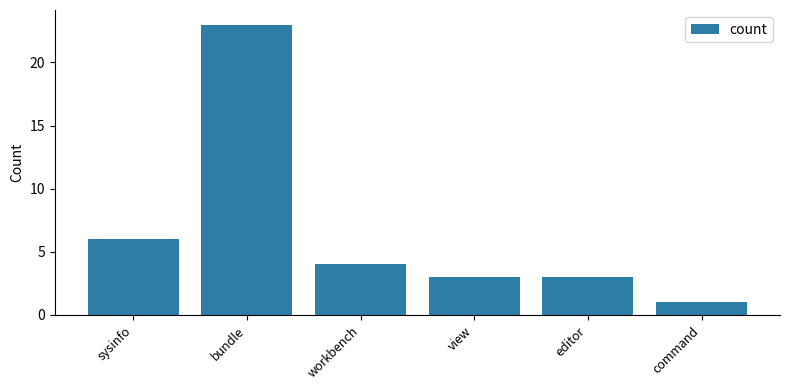

What is the label of the 4th bar from the left?

view